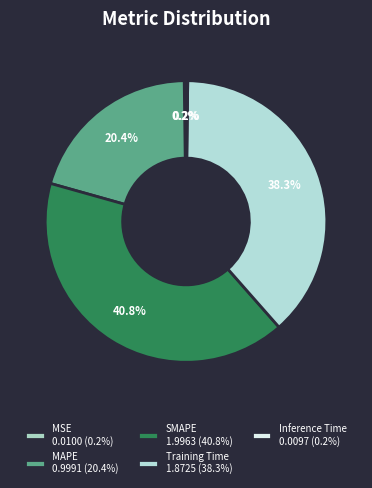

How many segments does this pie chart have?

5